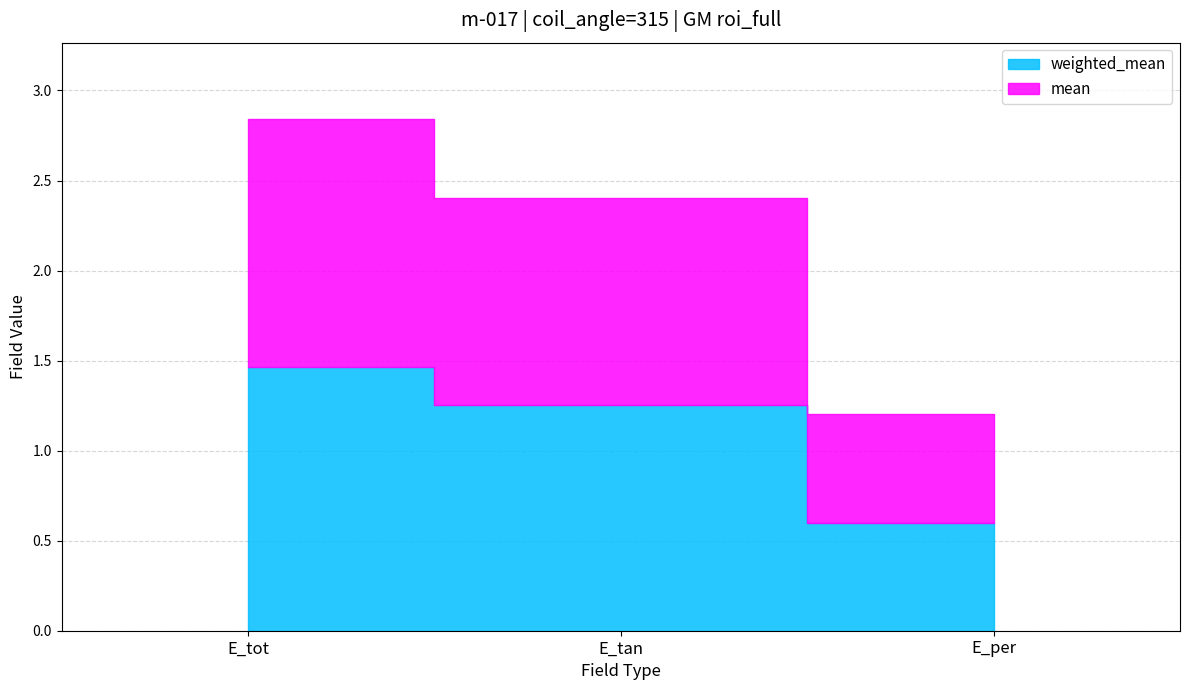

Does the chart have visible grid lines?

Yes